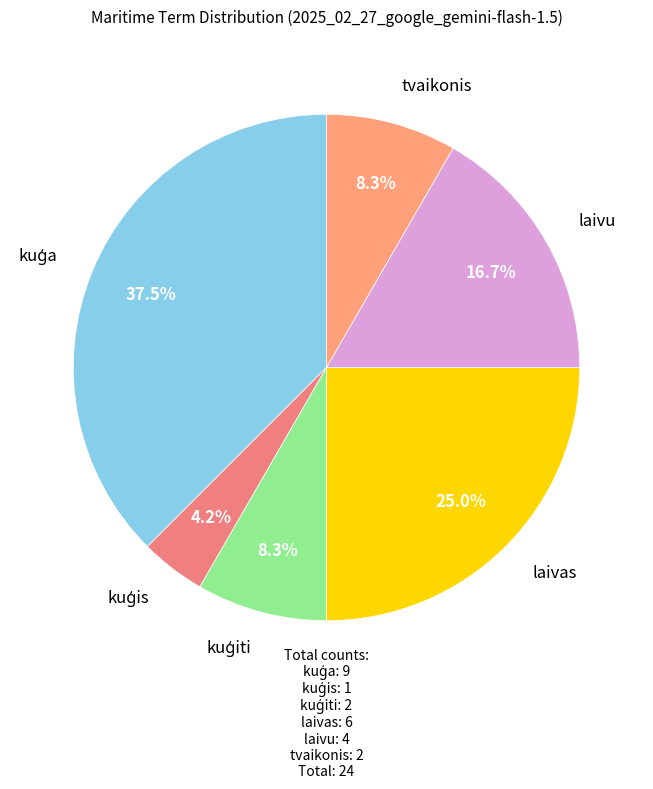

How many slices are in this pie chart?

6